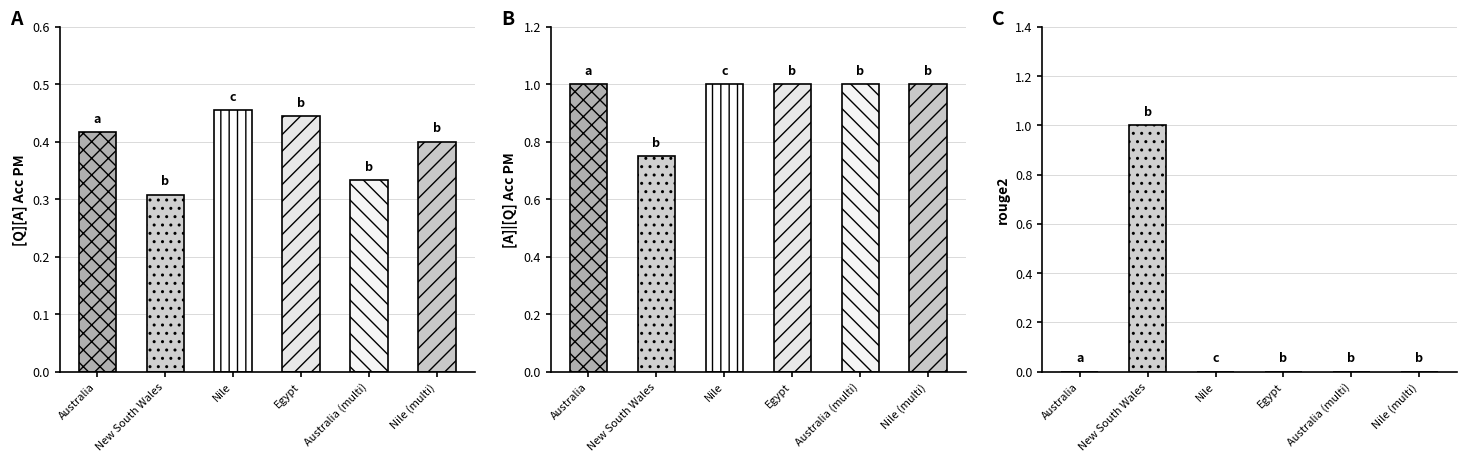

What is the highest value of the [A]|[Q] Acc PM series?

1.0